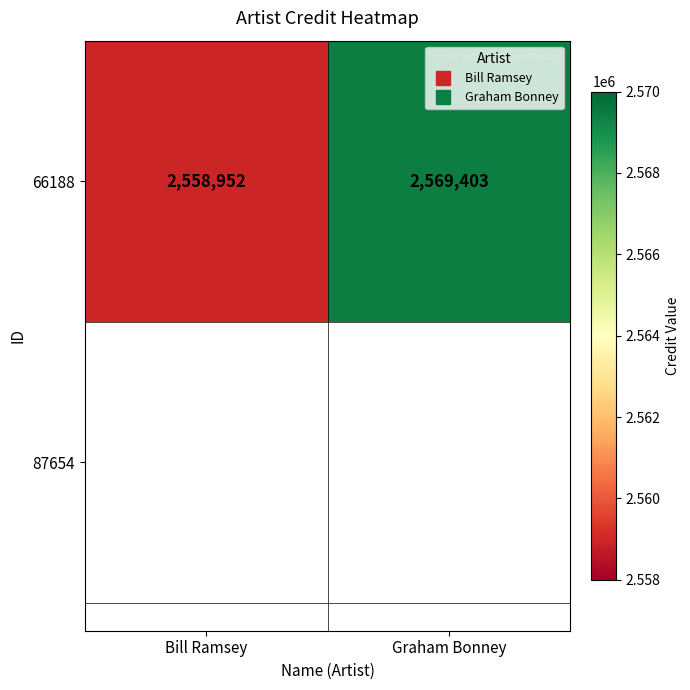

Rank the categories by value from highest to lowest.

Graham Bonney, Bill Ramsey